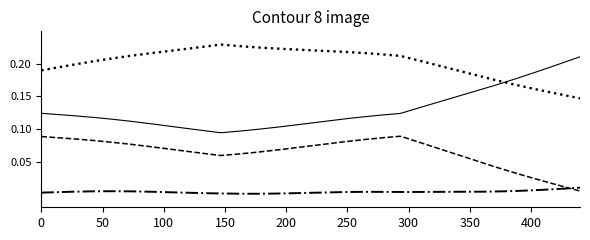

Is this an area chart (filled region under the line)?

No